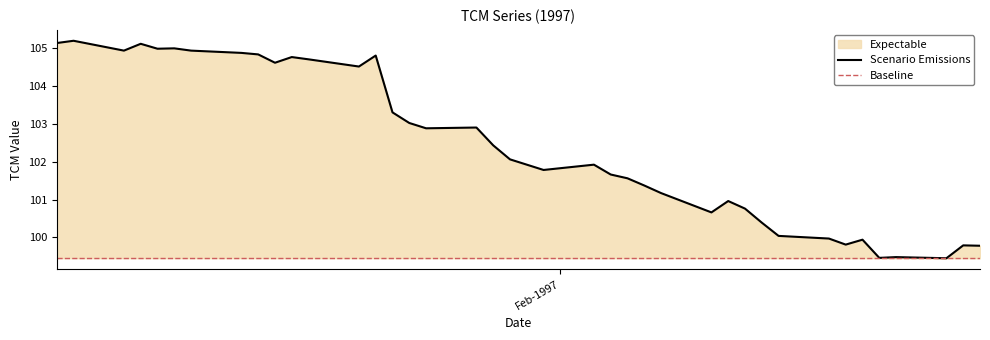

Reading right to left, transcribe all the data shown in this chart.

26-02-1997=99.8	25-02-1997=99.8	24-02-1997=99.5	21-02-1997=99.5	20-02-1997=99.5	19-02-1997=99.9	18-02-1997=99.8	17-02-1997=100.0	14-02-1997=100.0	13-02-1997=100.4	12-02-1997=100.8	11-02-1997=101.0	10-02-1997=100.7	07-02-1997=101.2	06-02-1997=101.4	05-02-1997=101.6	04-02-1997=101.7	03-02-1997=101.9	31-01-1997=101.8	30-01-1997=101.9	29-01-1997=102.1	28-01-1997=102.4	27-01-1997=102.9	24-01-1997=102.9	23-01-1997=103.0	22-01-1997=103.3	21-01-1997=104.8	20-01-1997=104.5	17-01-1997=104.7	16-01-1997=104.8	15-01-1997=104.6	14-01-1997=104.8	13-01-1997=104.9	10-01-1997=104.9	09-01-1997=105.0	08-01-1997=105.0	07-01-1997=105.1	06-01-1997=104.9	03-01-1997=105.2	02-01-1997=105.1